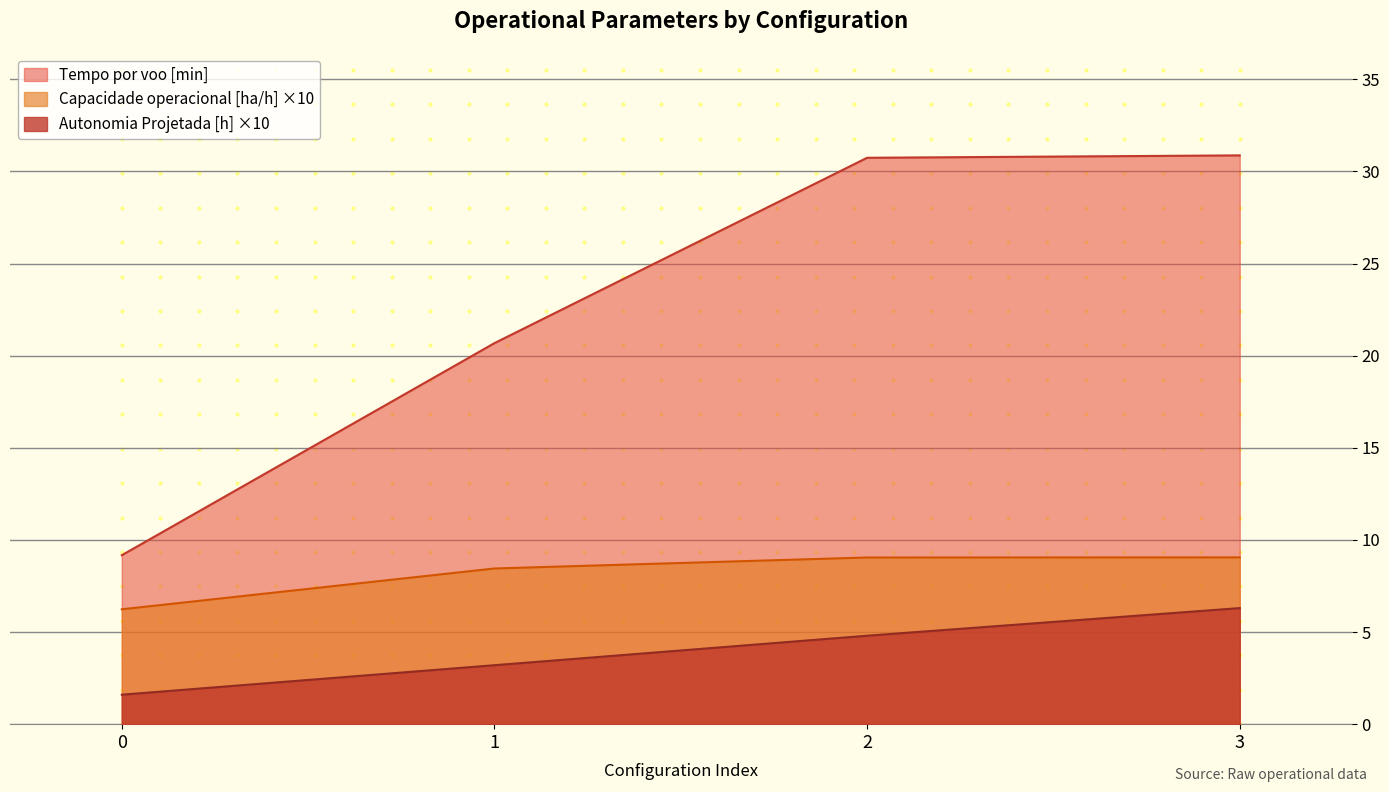

How many lines are shown in the chart?

3